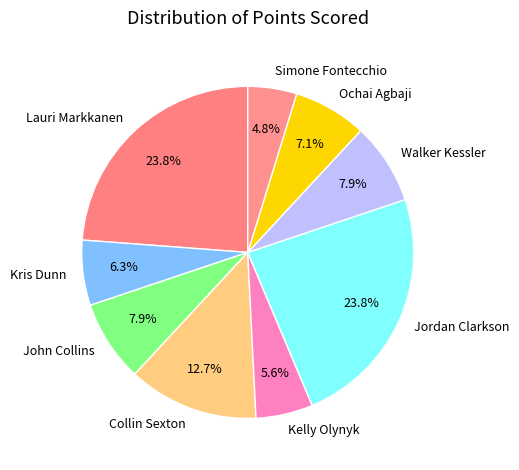

Is Jordan Clarkson the majority of the pie?

No